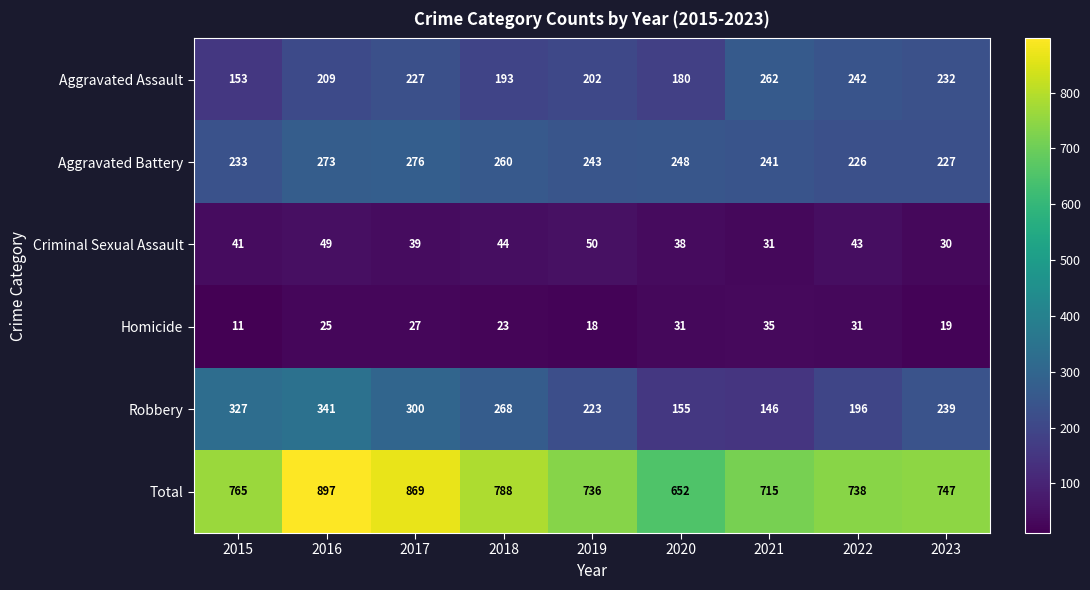

What is the minimum value for Total?

652